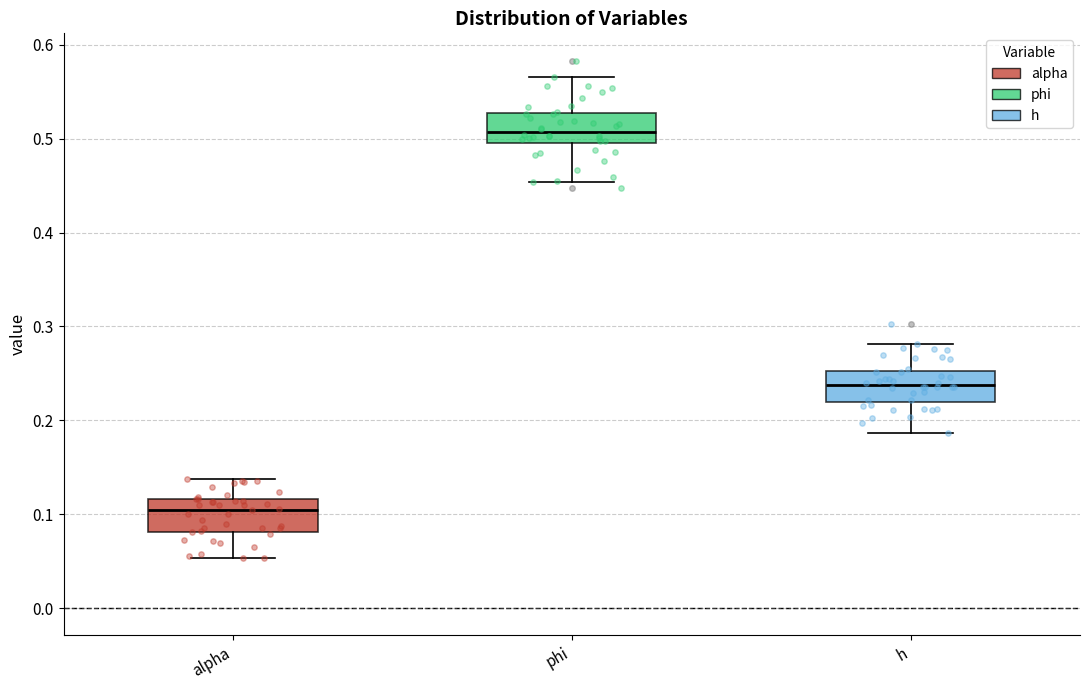

Reading left to right, transcribe this box plot: for each box, give where its median line is, the range the box spans, and where its two whiskers end, as read against the y-axis. The values are not printed on the chart, so give them approximately, as read against the axis.

alpha: median 0.10, box 0.08 to 0.12, whiskers 0.05 to 0.14
phi: median 0.51, box 0.50 to 0.53, whiskers 0.45 to 0.57
h: median 0.24, box 0.22 to 0.25, whiskers 0.19 to 0.28